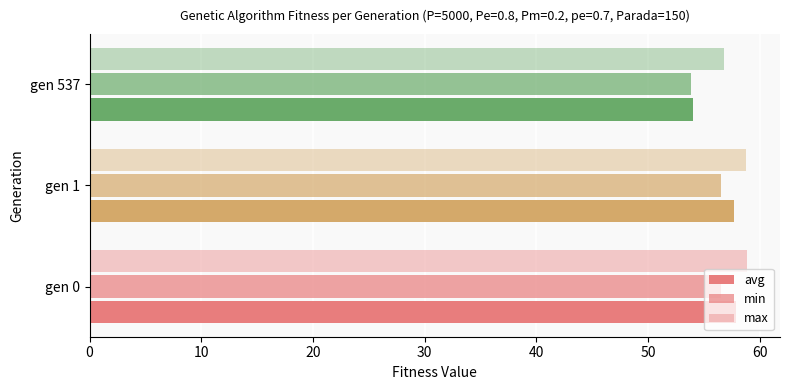

Count the number of data series in this chart.

3